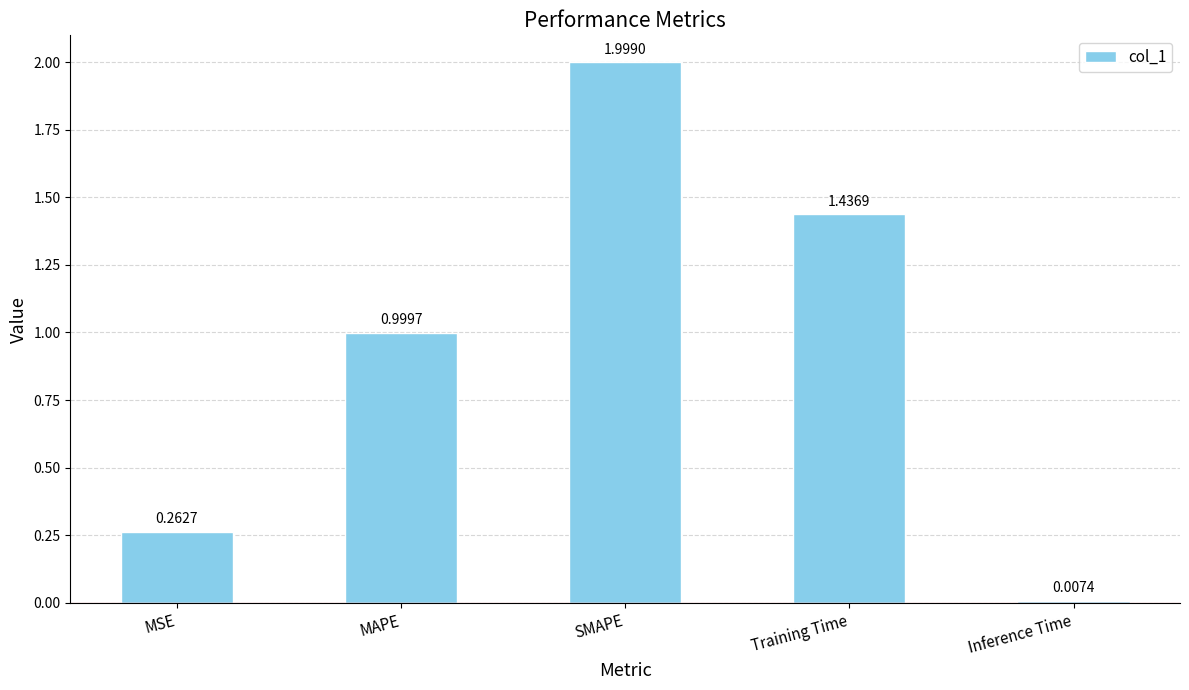

Where is the data nearest to the value 1?

MAPE